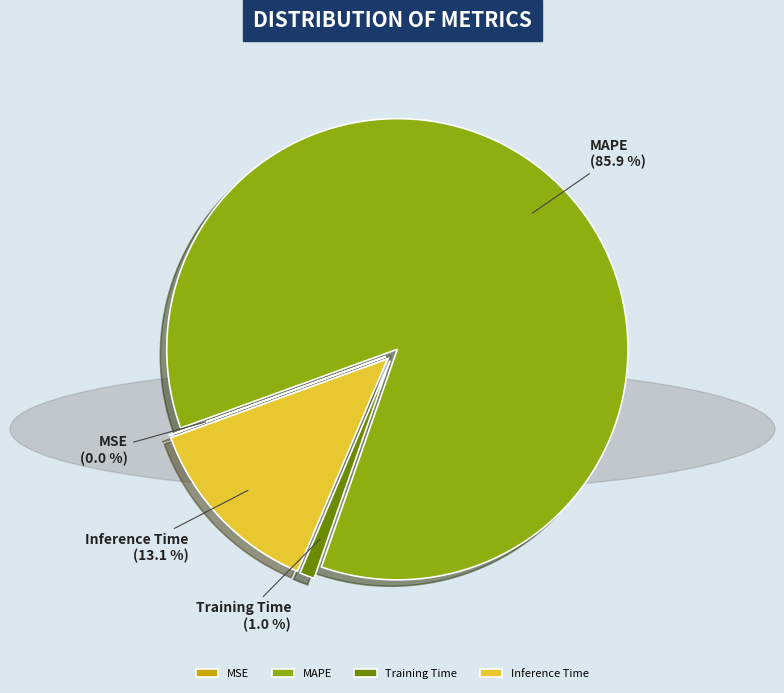

Which has a higher value, MAPE or Inference Time?

MAPE